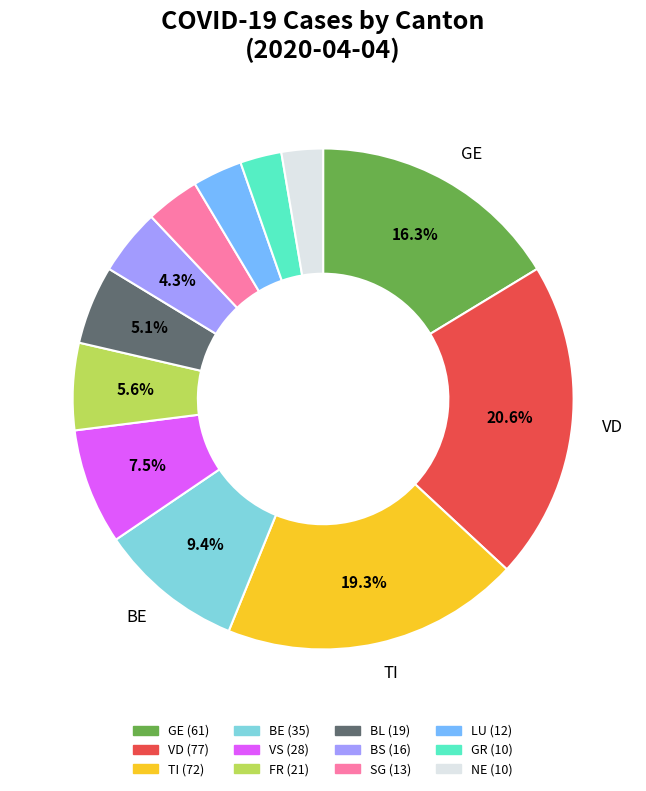

Is there a majority slice in this chart?

No